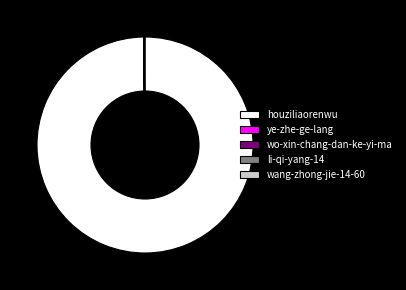

Is there any slice that represents more than half of the pie?

Yes